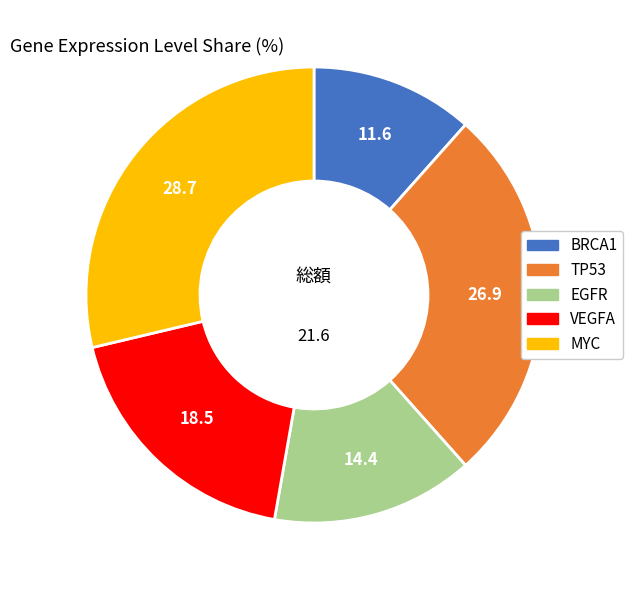

Which has a higher value, BRCA1 or EGFR?

EGFR